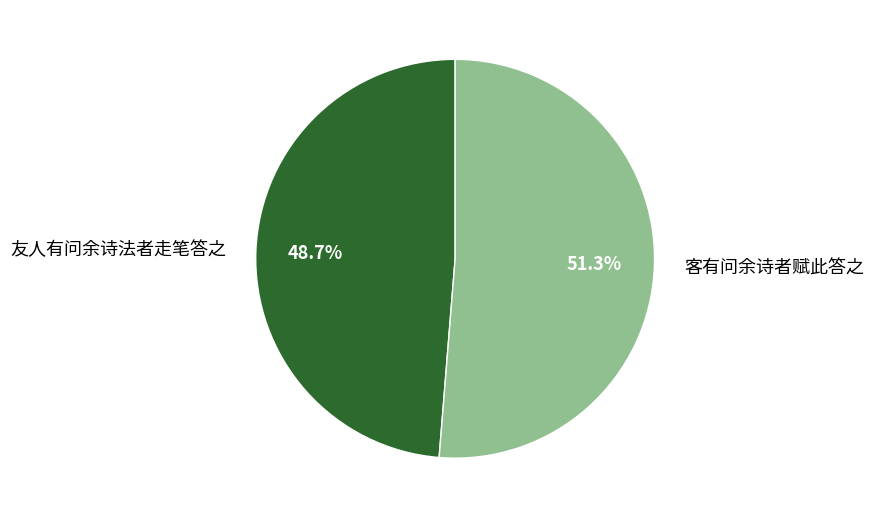

What percentage is the 客有问余诗者赋此答之 slice, to the nearest percent?

51%